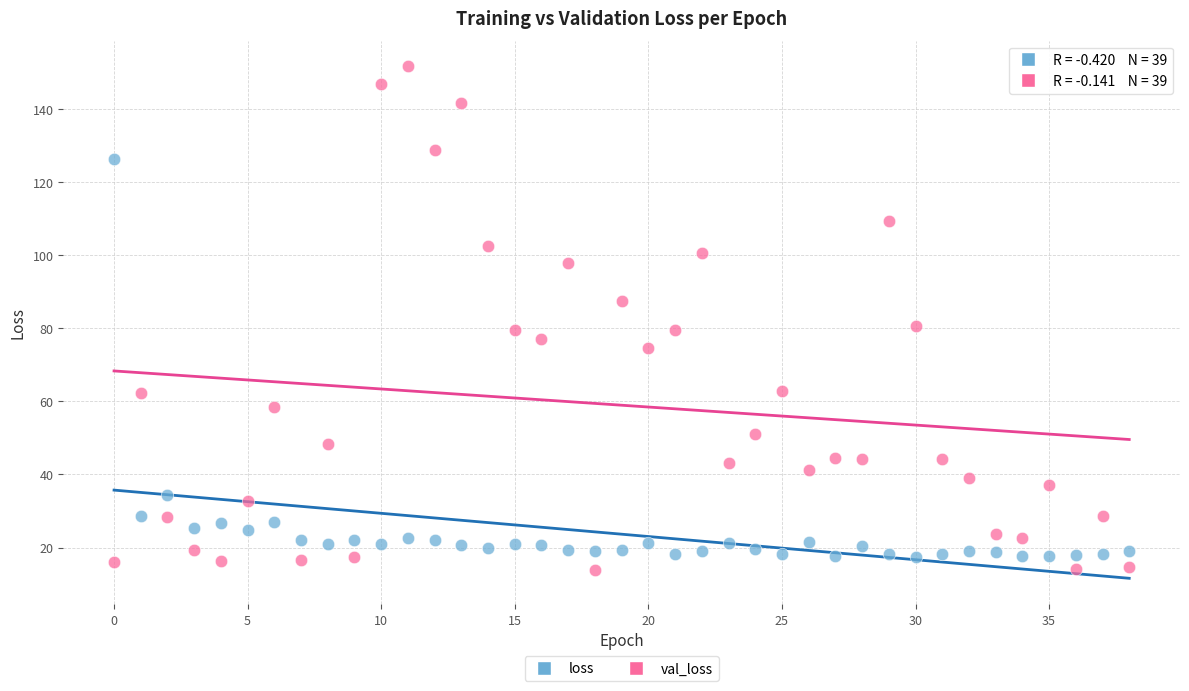

Which series contains the lowest Y value?

val_loss